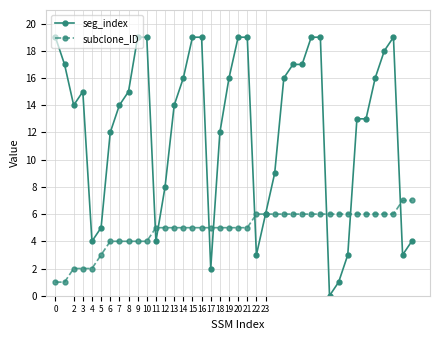

Which series has the largest total across all categories?

seg_index